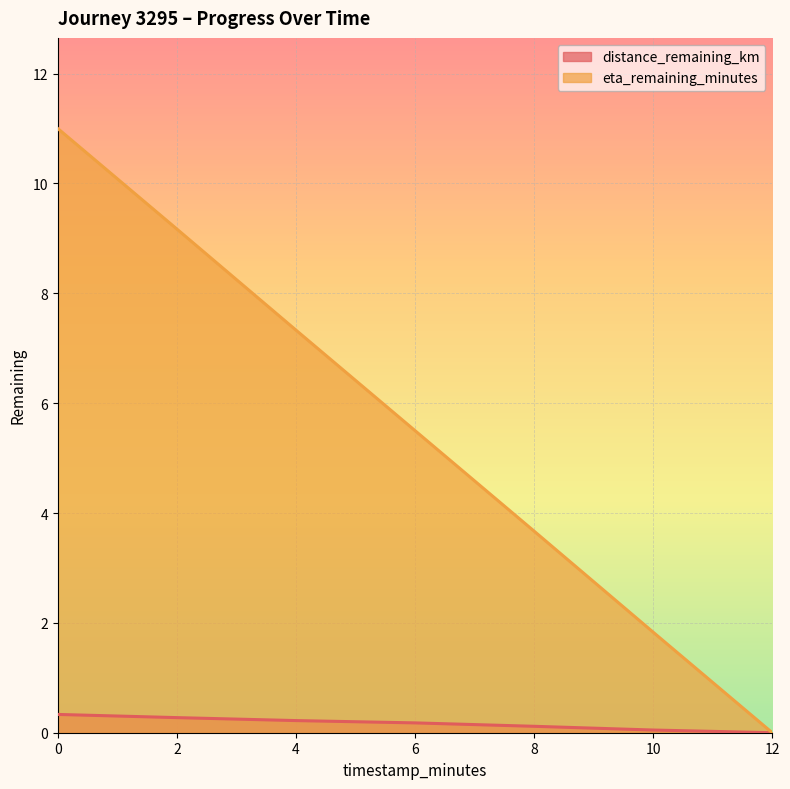

The eta_remaining_minutes series shows 9.2 at 2. True or false?

True